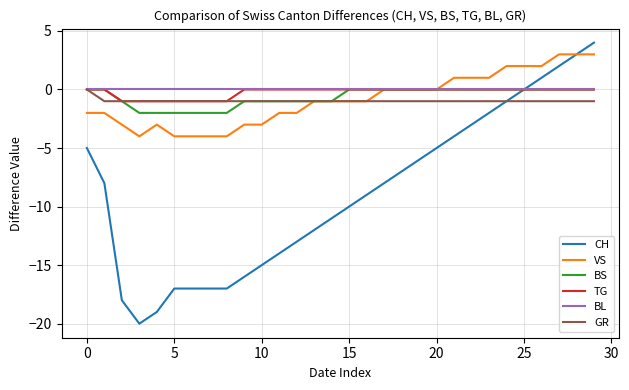

What is the minimum value shown in the chart?

-20